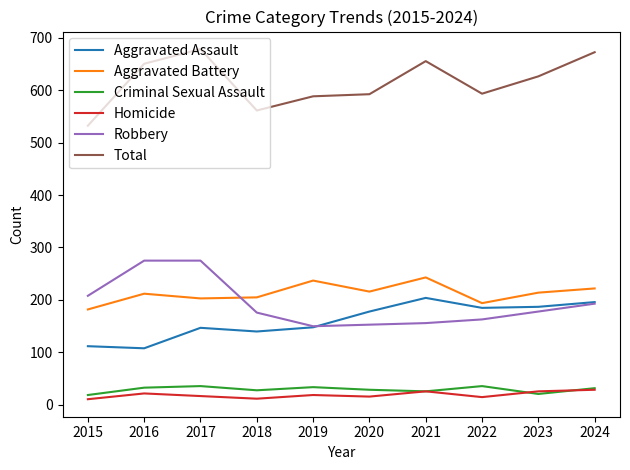

Which category has the lowest value in the Total series?

2015